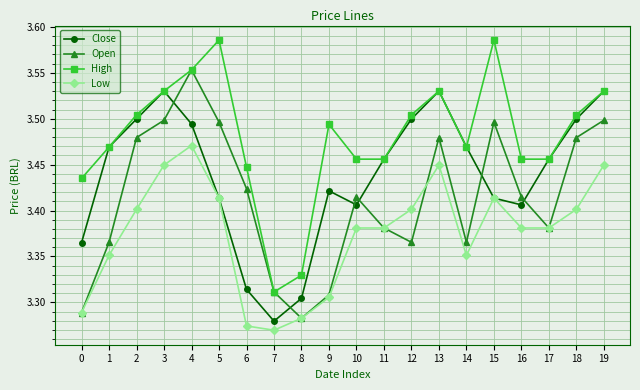

Between 13 and 19, which series saw the biggest shift?

Open